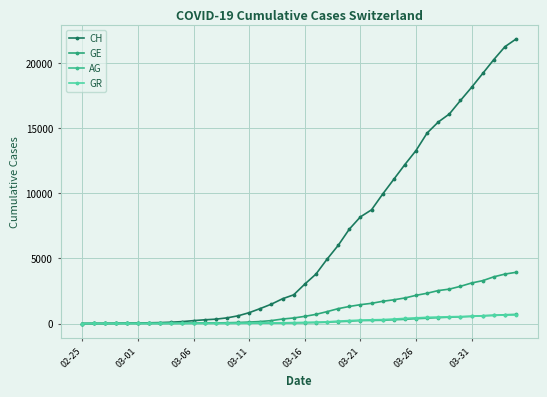

True or false: CH has more than 1 points higher than both neighbors.

False